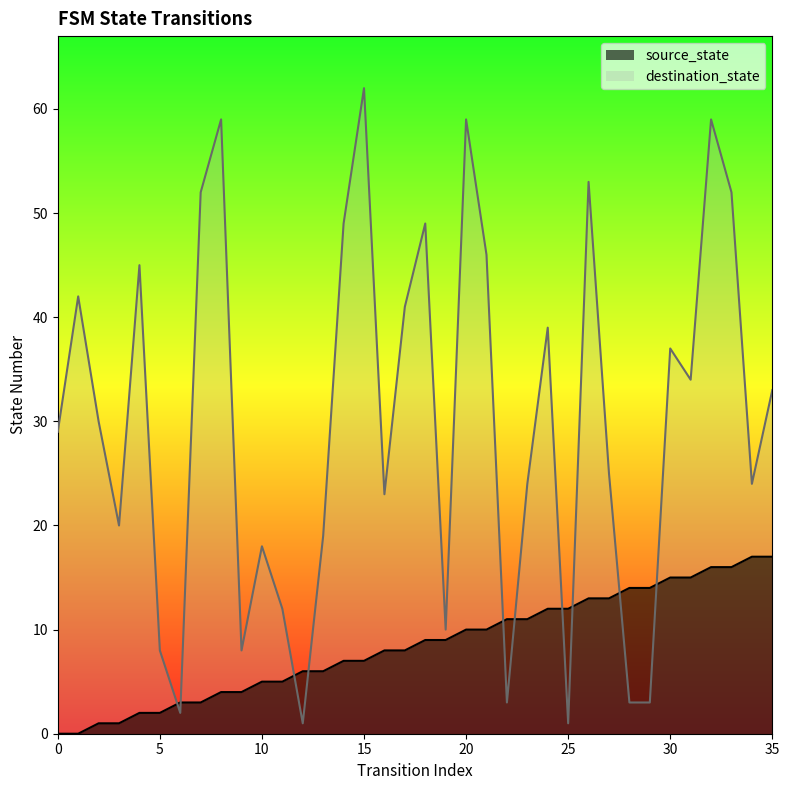

At which label does destination_state first exceed 30?

1